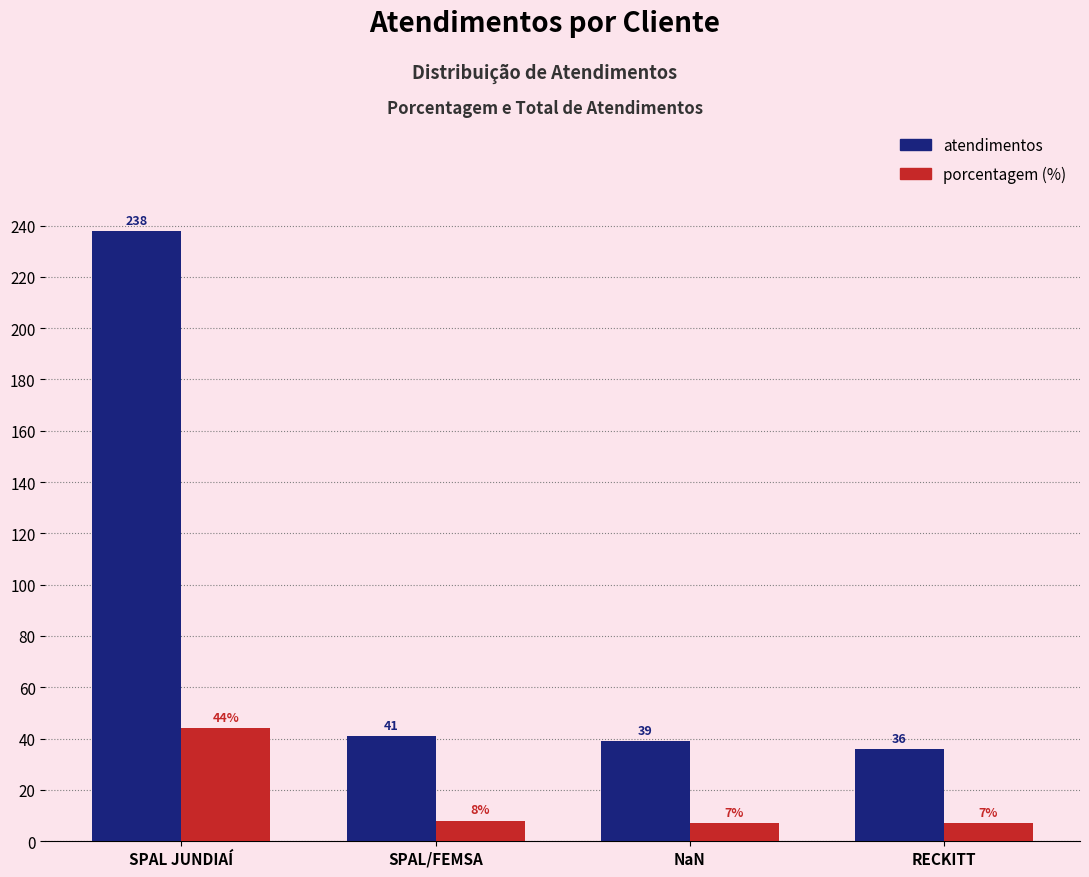

Reading right to left, what are all the values shown in this chart?

atendimentos: 36	39	41	238
porcentagem: 7	7	8	44